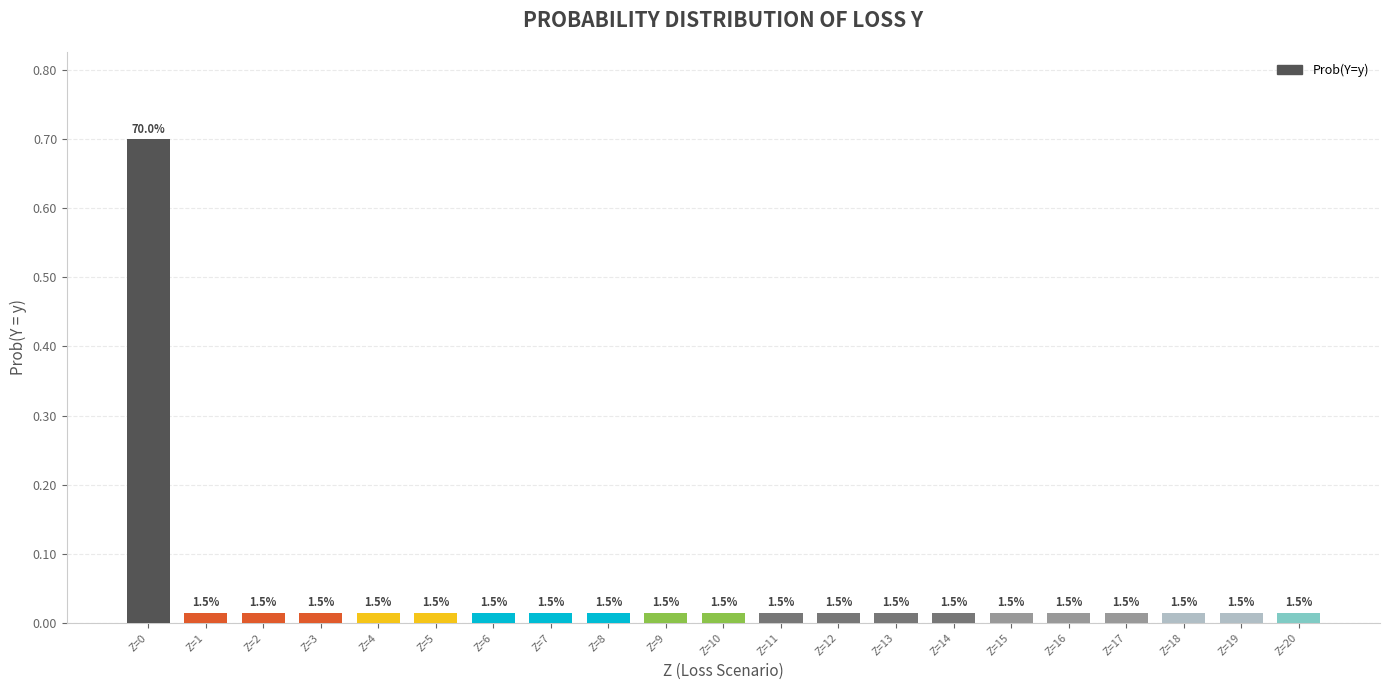

Reading left to right, what are all the values shown in this chart?

Z=0=0.7	Z=1=0.0	Z=2=0.0	Z=3=0.0	Z=4=0.0	Z=5=0.0	Z=6=0.0	Z=7=0.0	Z=8=0.0	Z=9=0.0	Z=10=0.0	Z=11=0.0	Z=12=0.0	Z=13=0.0	Z=14=0.0	Z=15=0.0	Z=16=0.0	Z=17=0.0	Z=18=0.0	Z=19=0.0	Z=20=0.0